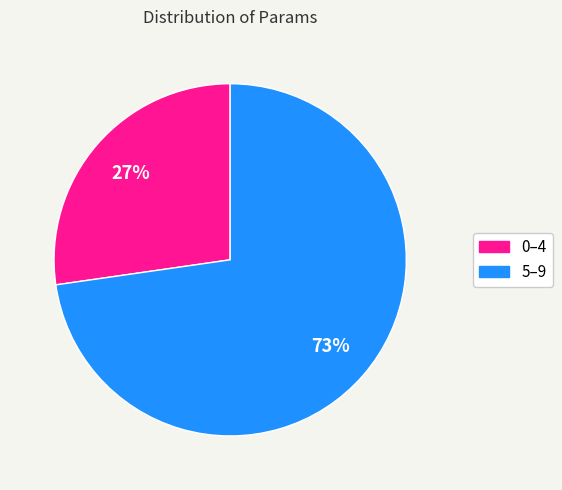

To the nearest percent, what is the average slice percentage?

50%